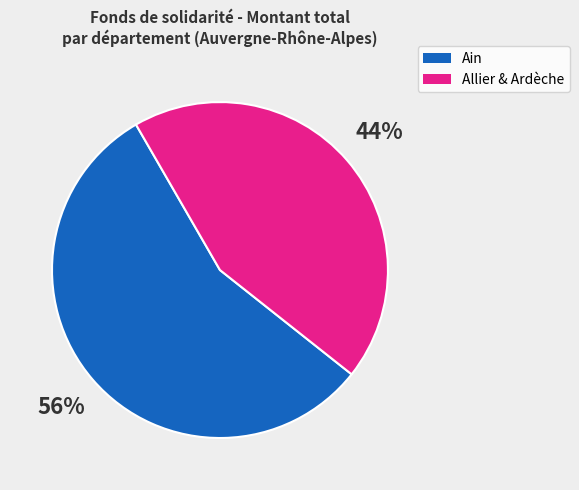

Is there any slice that represents more than half of the pie?

Yes